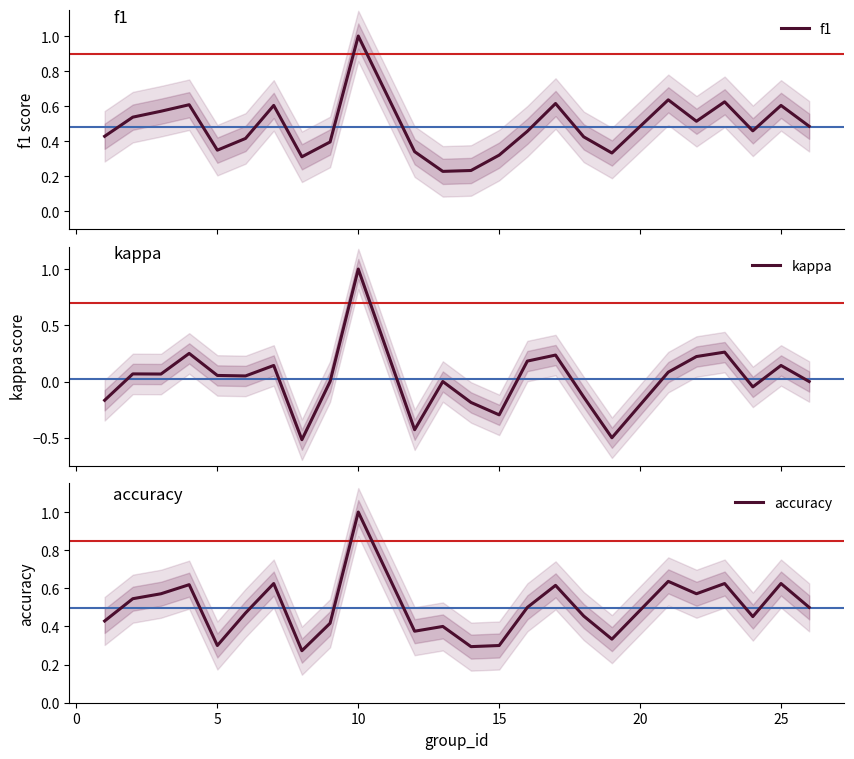

True or false: kappa and accuracy cross at least once.

False